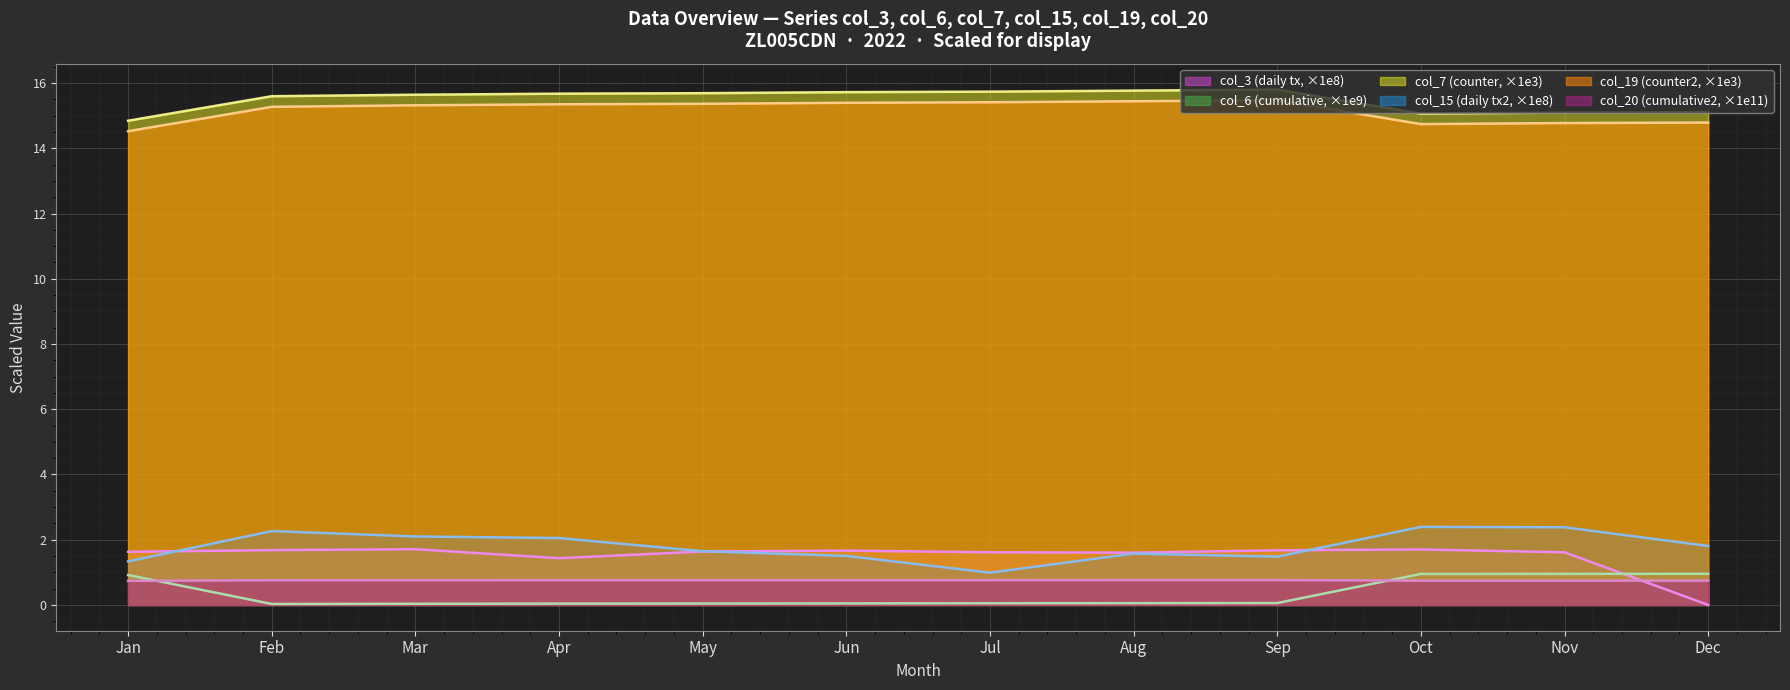

The col_6 (cumulative, ×1e9) series shows 1.6 at Dec. True or false?

False